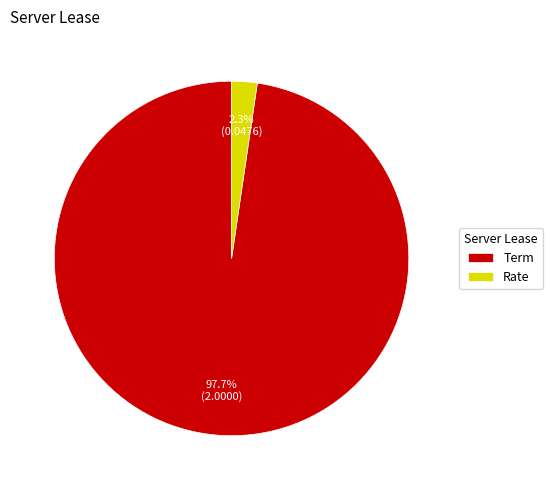

To the nearest percent, what percentage of the pie is Term?

98%